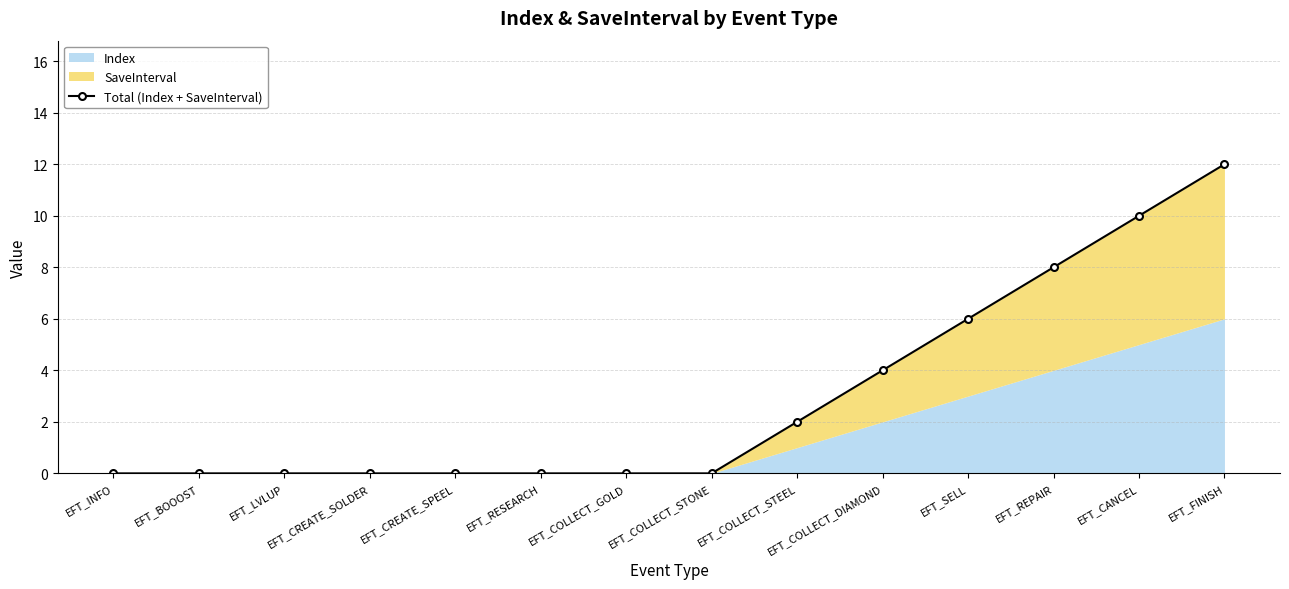

Which has a higher value, EFT_FINISH or EFT_SELL?

EFT_FINISH